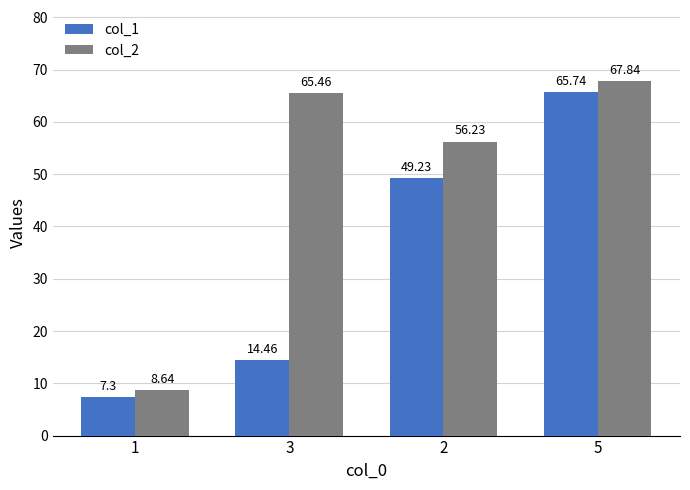

What is the difference between the col_2 values at 1 and 2?

47.6